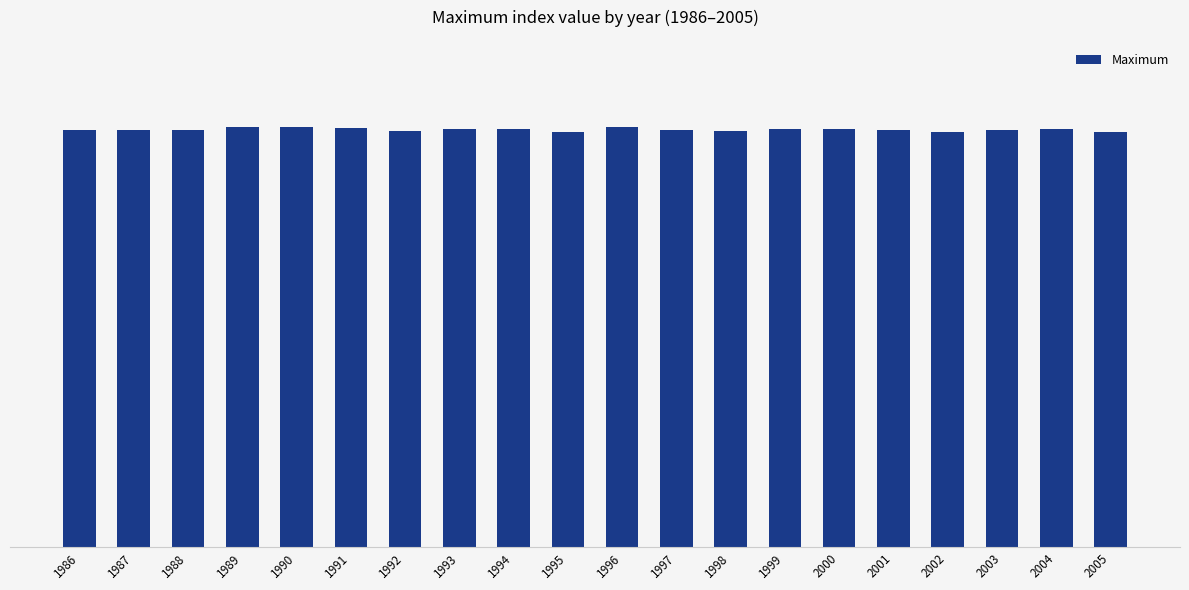

What is the minimum value shown in the chart?

100.9